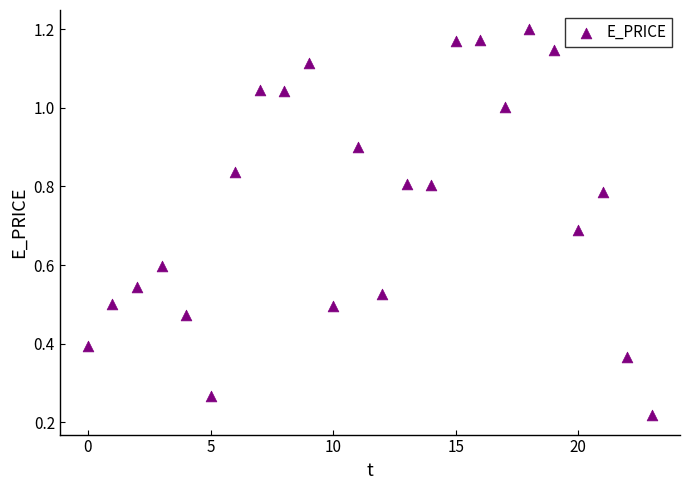

Count the number of points in this scatter plot.

24